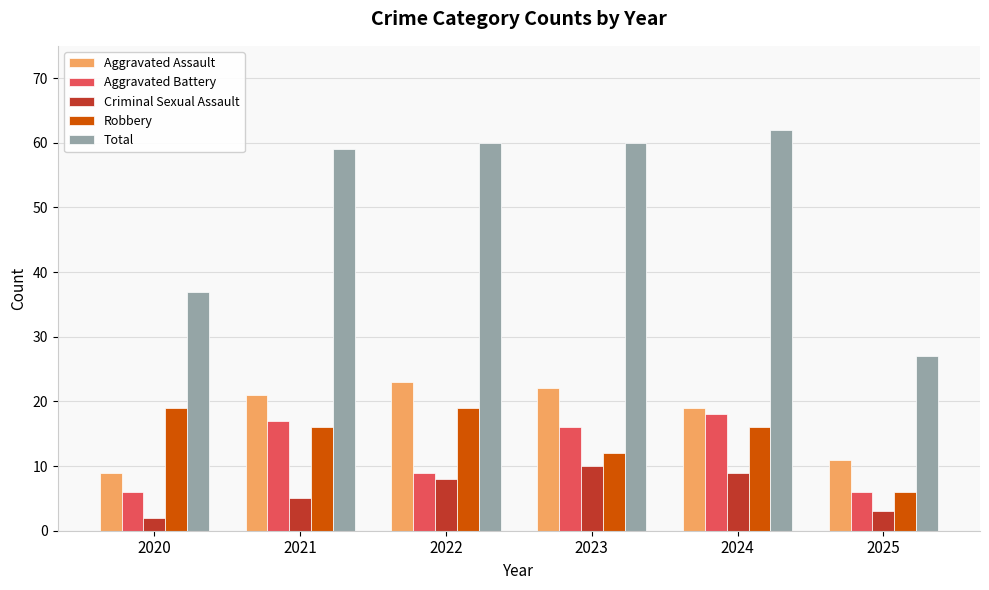

At which category is the sum across all series the highest?

2024